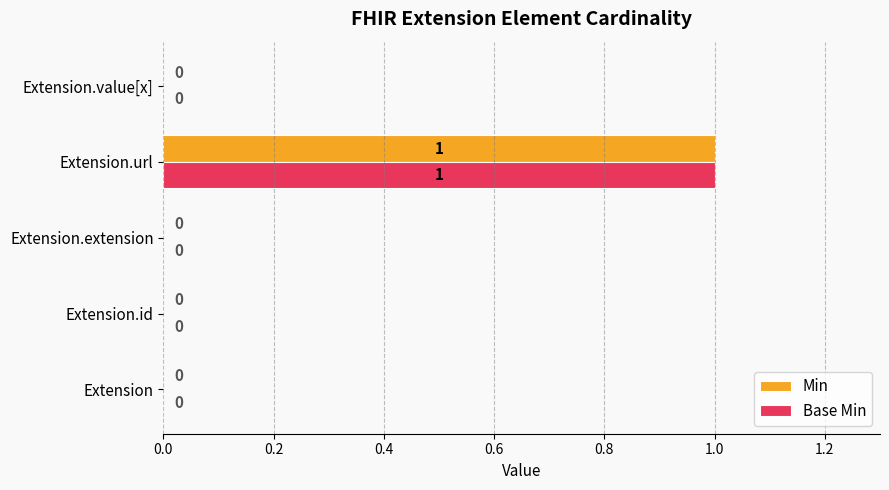

Is it true that Base Min equals 0 at Extension.value[x]?

True